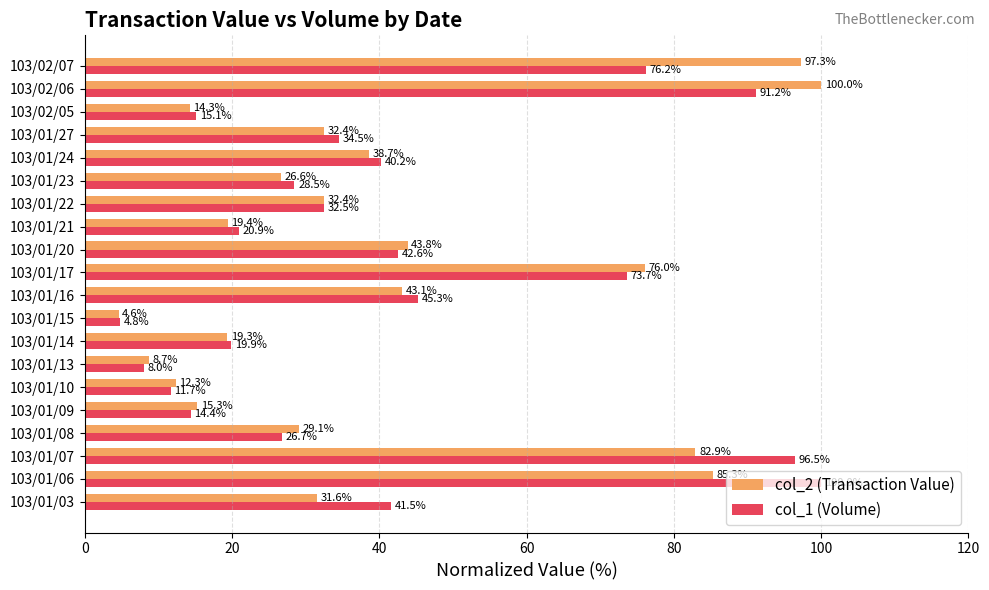

What is the average value of the col_2 (Transaction Value) series?

40.7